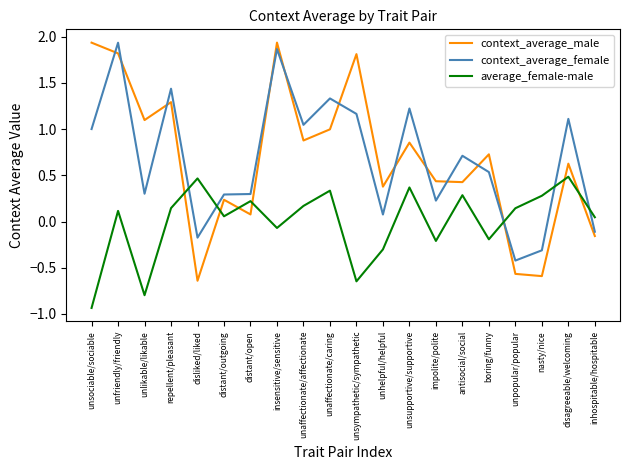

Is the value of average_female-male at repellent/pleasant greater than the value of context_average_female at unaffectionate/affectionate?

No